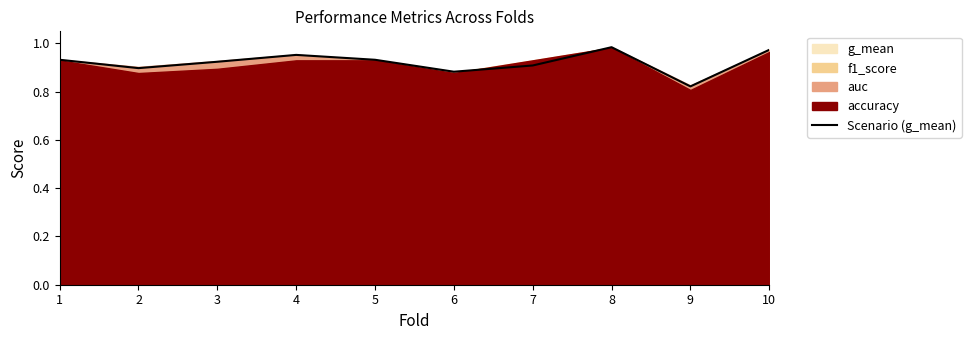

The chart shows a value of 0.6 at 1. True or false?

False